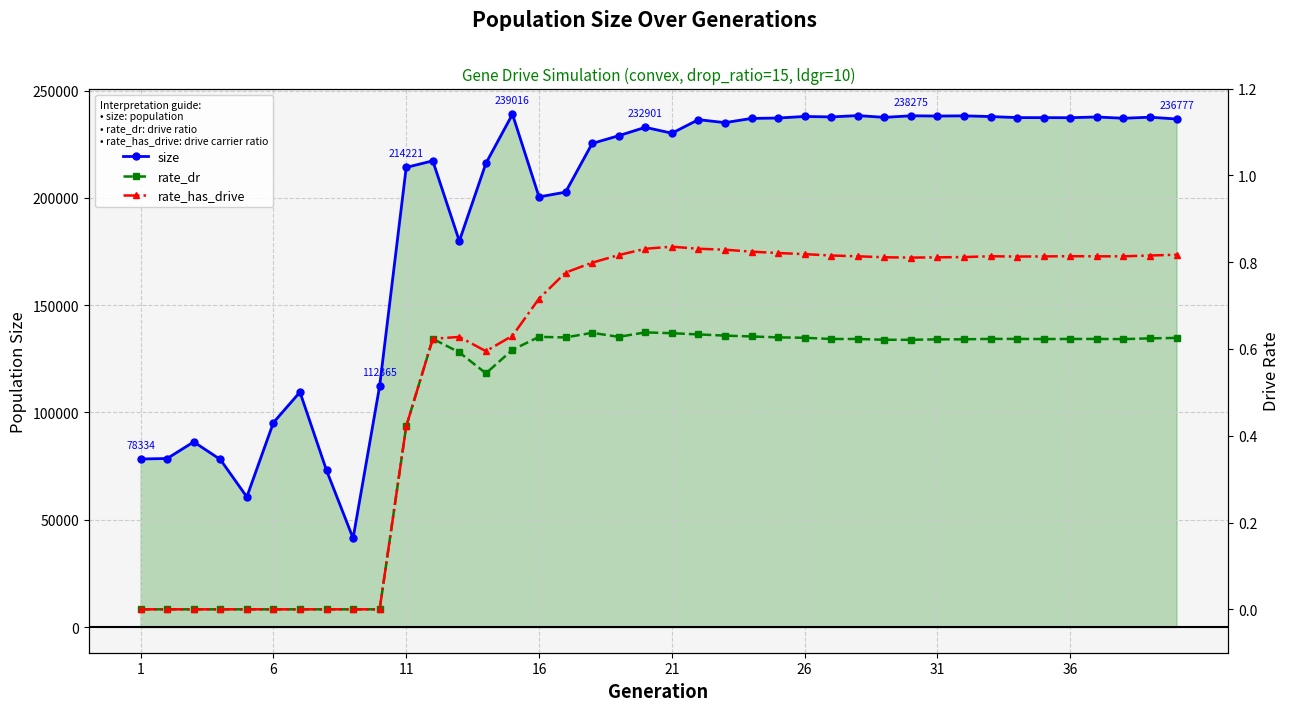

True or false: size has more than 2 points higher than both neighbors.

True